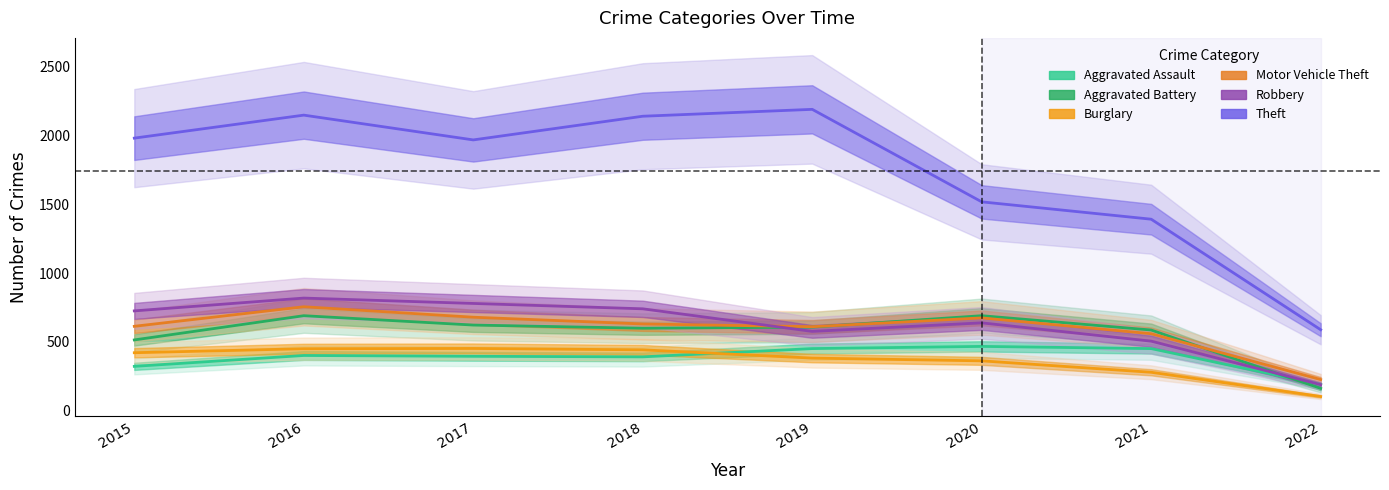

List the labels in order of Motor Vehicle Theft value, smallest first.

2022, 2021, 2019, 2015, 2018, 2020, 2017, 2016